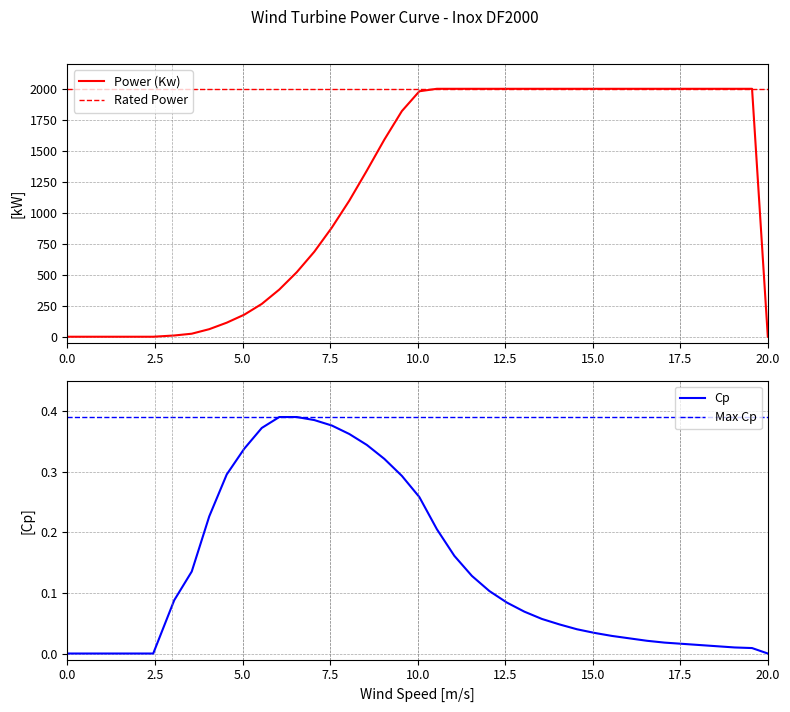

True or false: power and cp cross at least once.

False